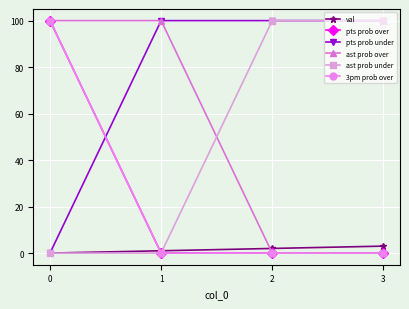

Does the chart have visible grid lines?

Yes